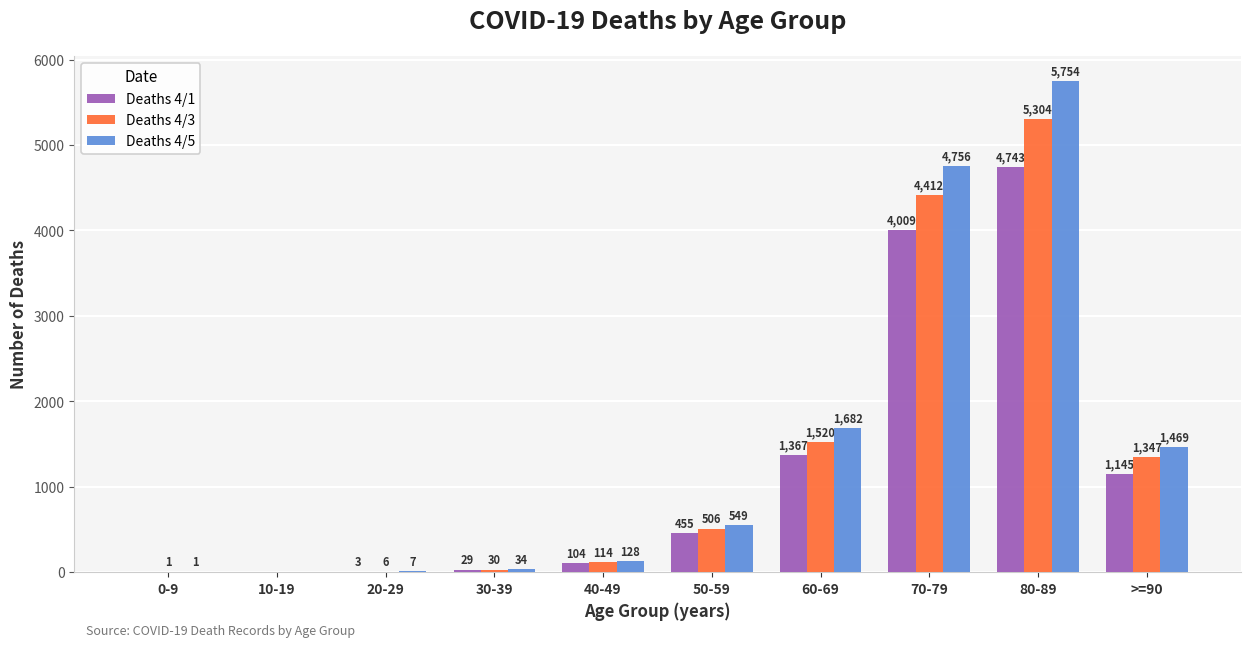

Where is Deaths 4/3 nearest to the value 2652?

60-69